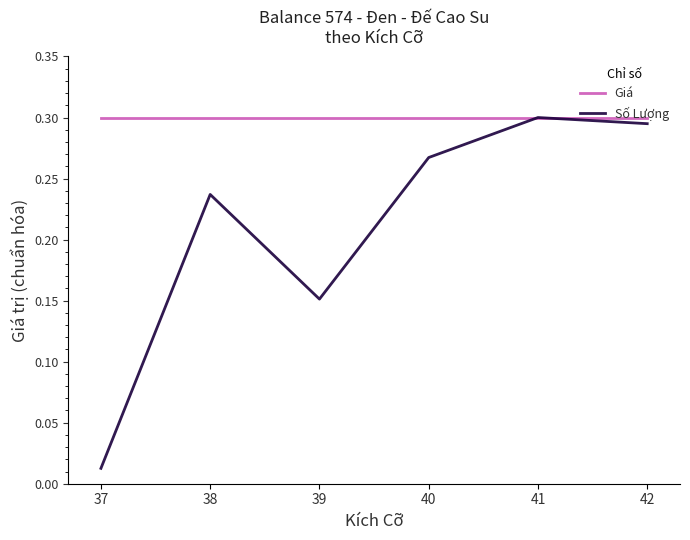

How many lines are shown in the chart?

2